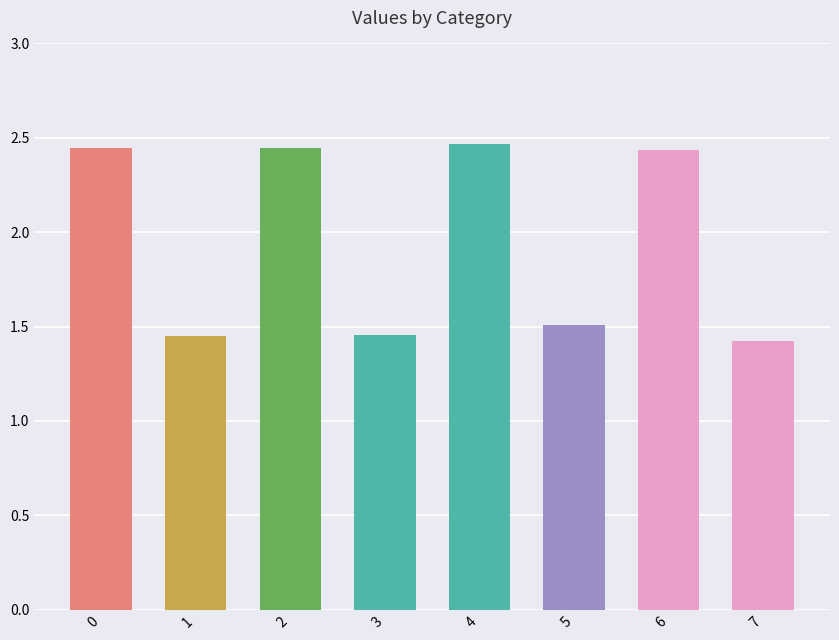

How many data points are less than 2?

4